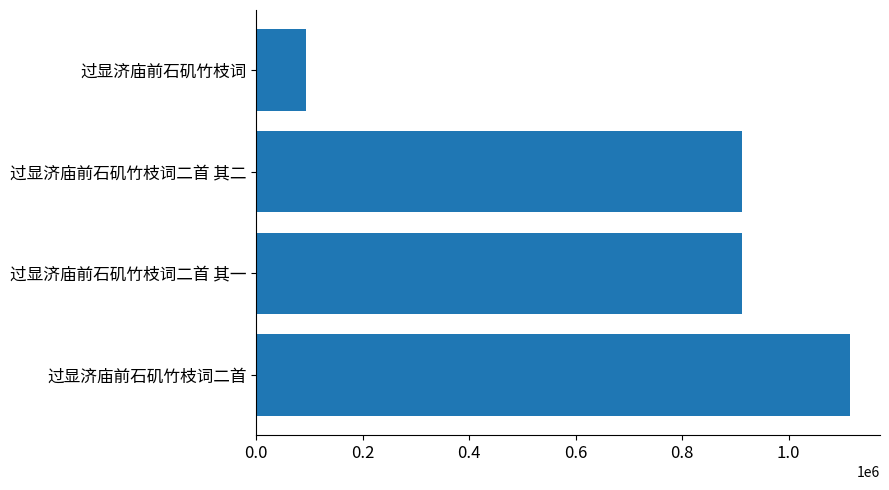

The value at 过显济庙前石矶竹枝词二首 其一 is 428477. True or false?

False